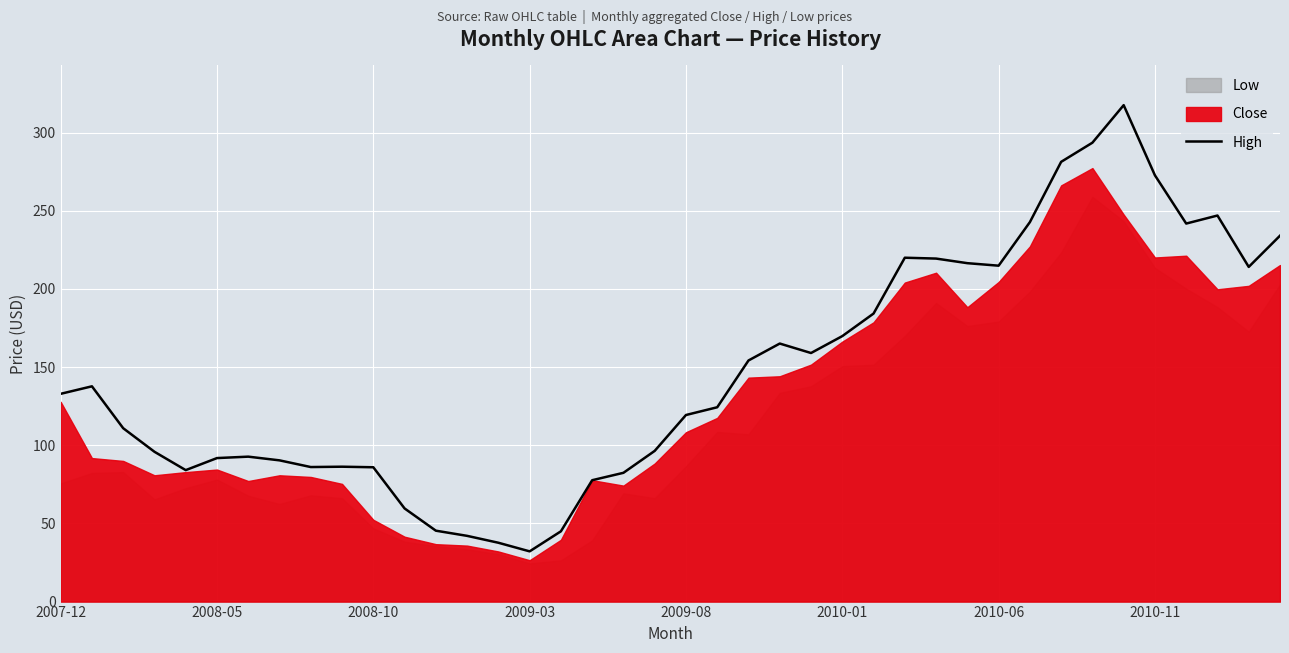

What is the minimum value for High?

32.1